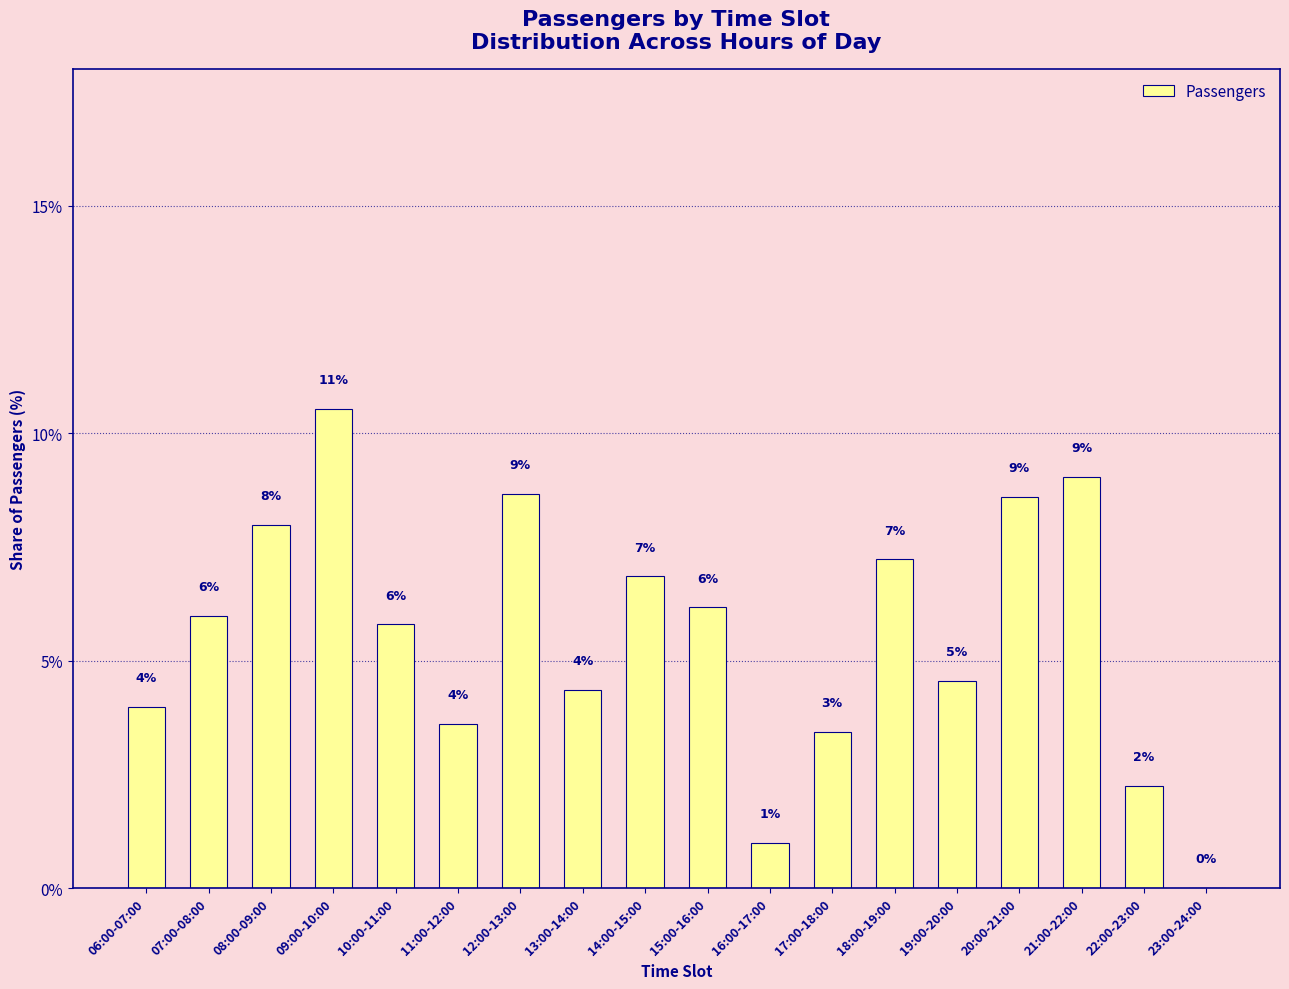

Does the chart contain stacked bars?

No